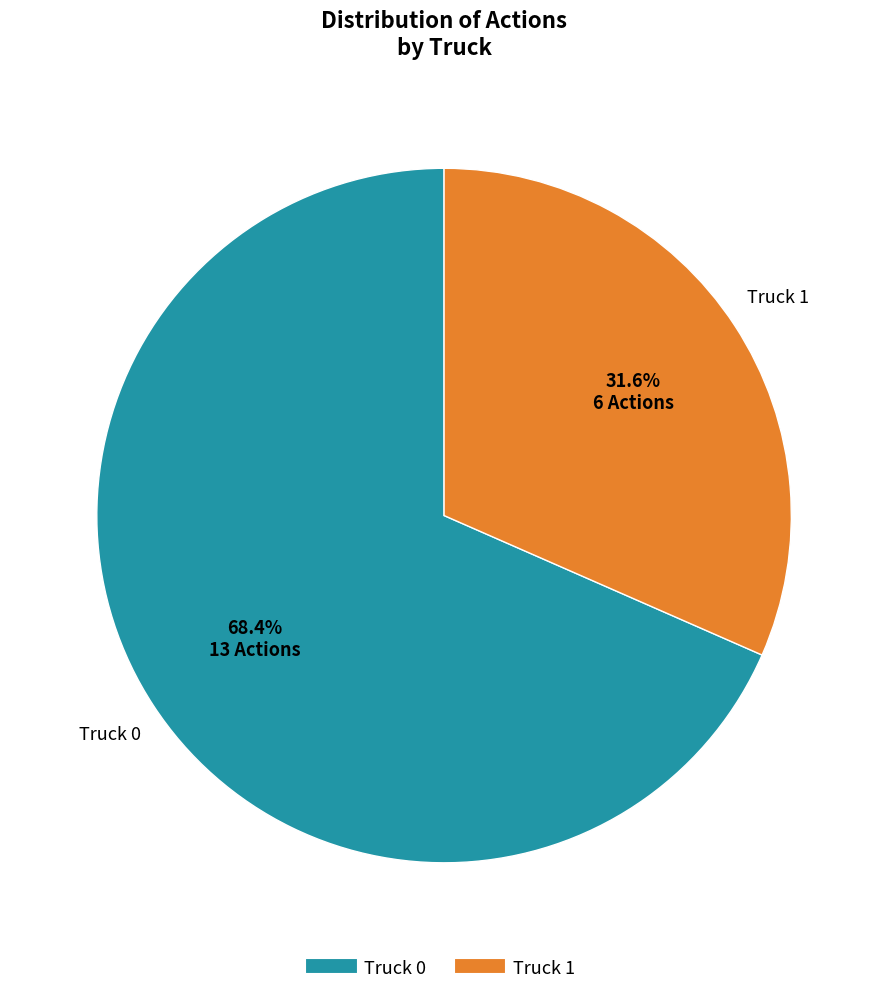

Which slice represents more than half of the pie?

Truck 0